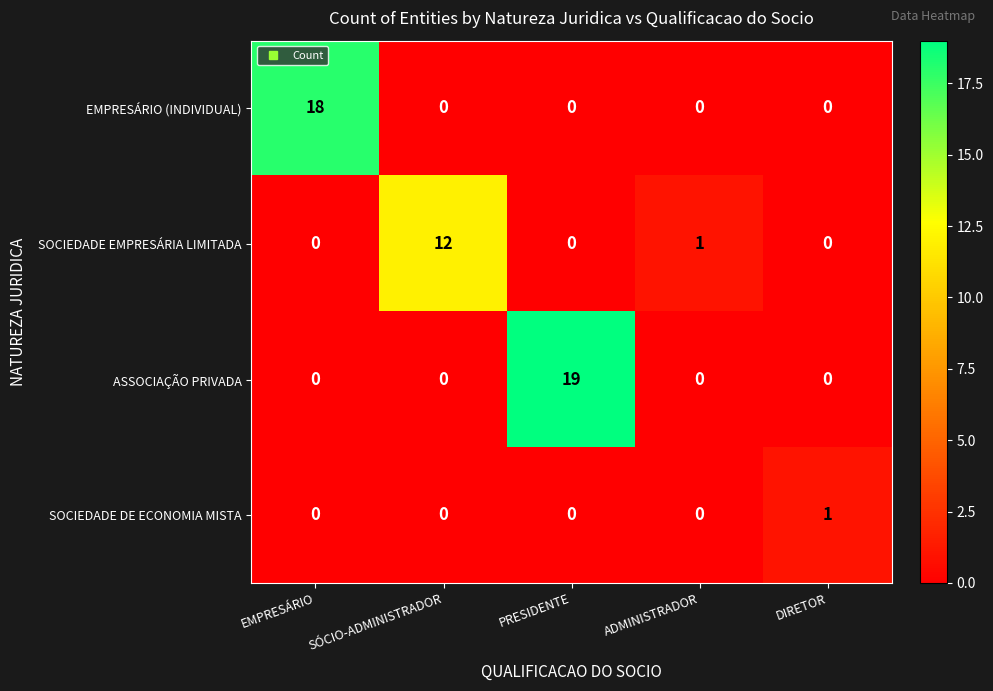

Between SÓCIO-ADMINISTRADOR and DIRETOR, which series saw the biggest shift?

SOCIEDADE EMPRESÁRIA LIMITADA